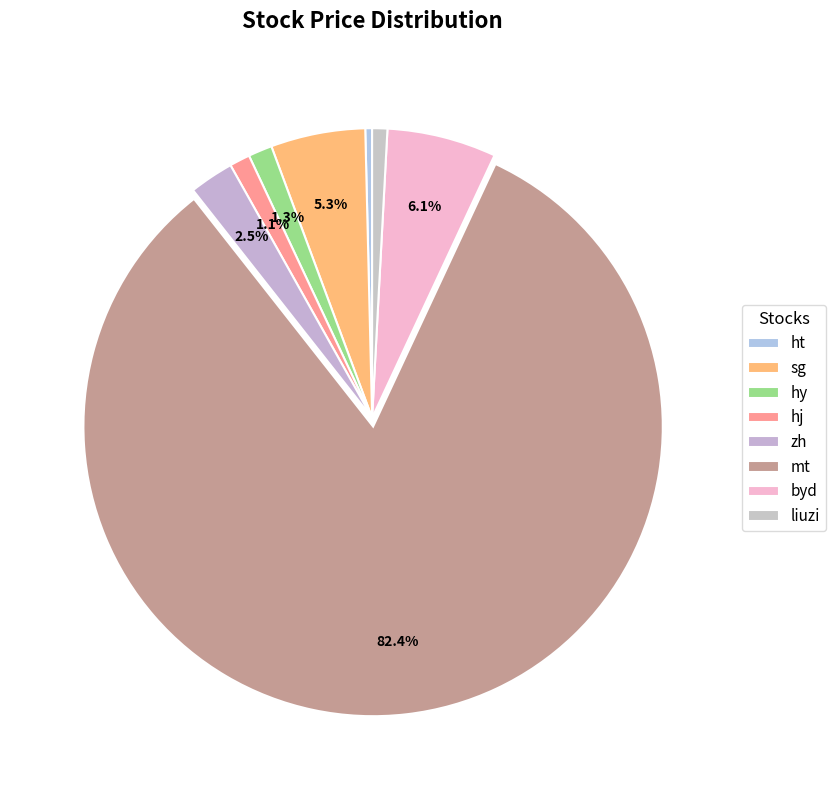

Between byd and hj, which is larger?

byd